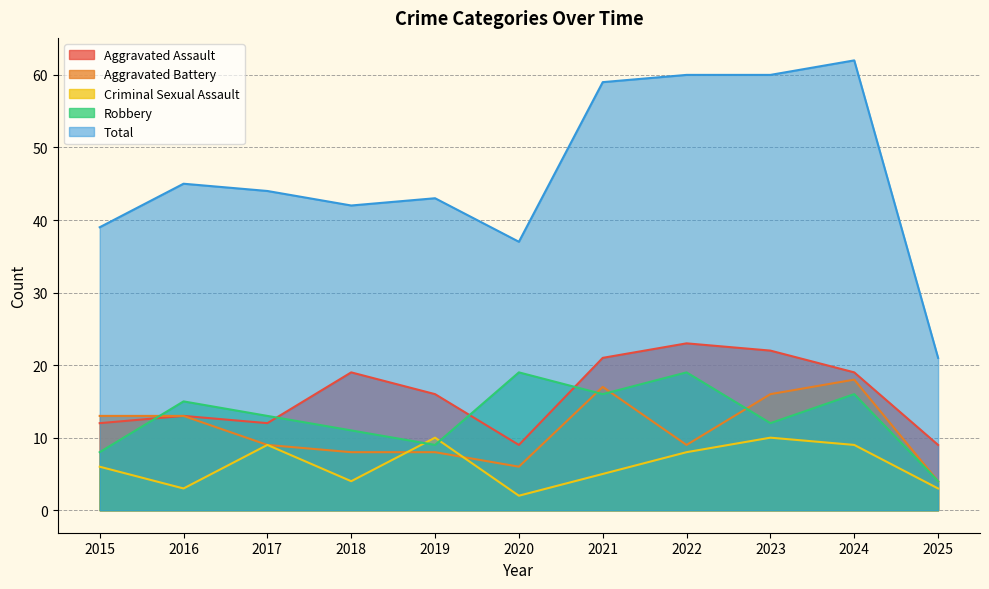

At which category is the sum across all series the highest?

2024